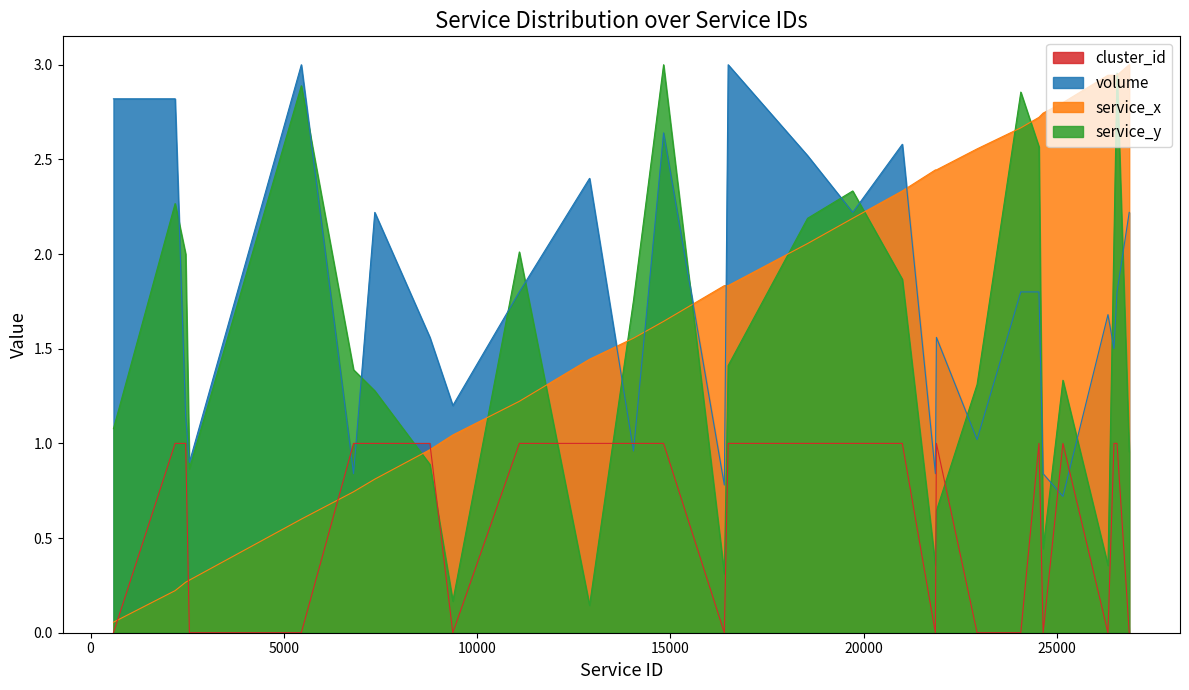

How many distinct data groups are displayed?

4